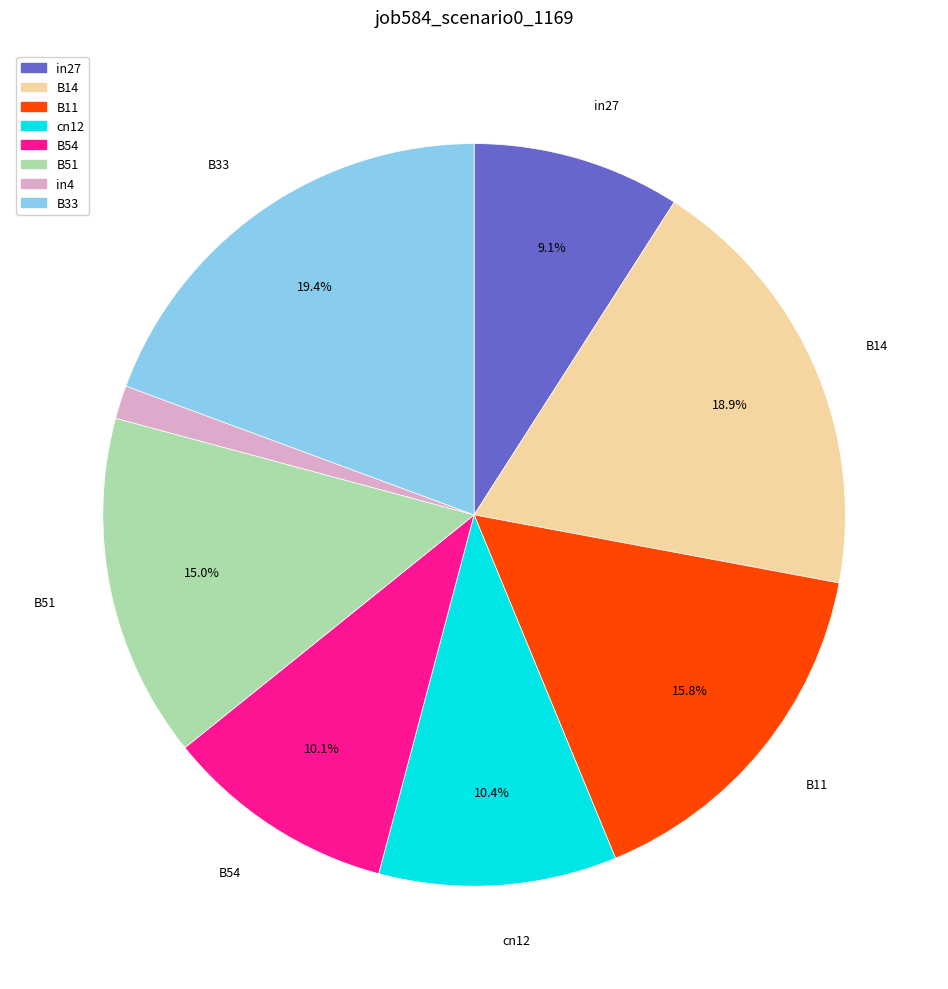

True or false: B14 accounts for 19% of the total.

True